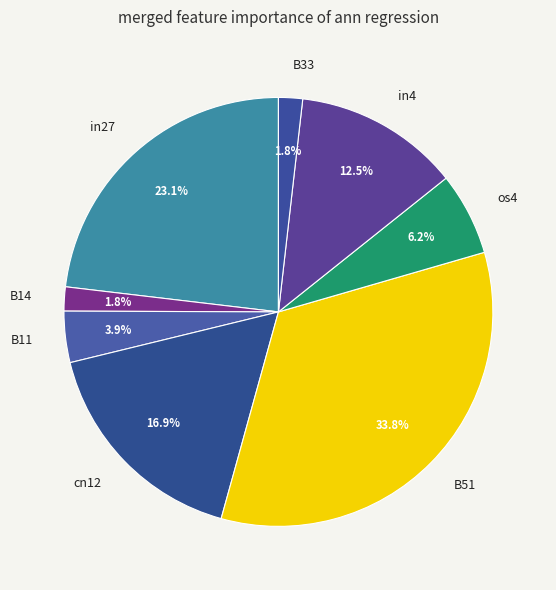

How many slices are in this pie chart?

8